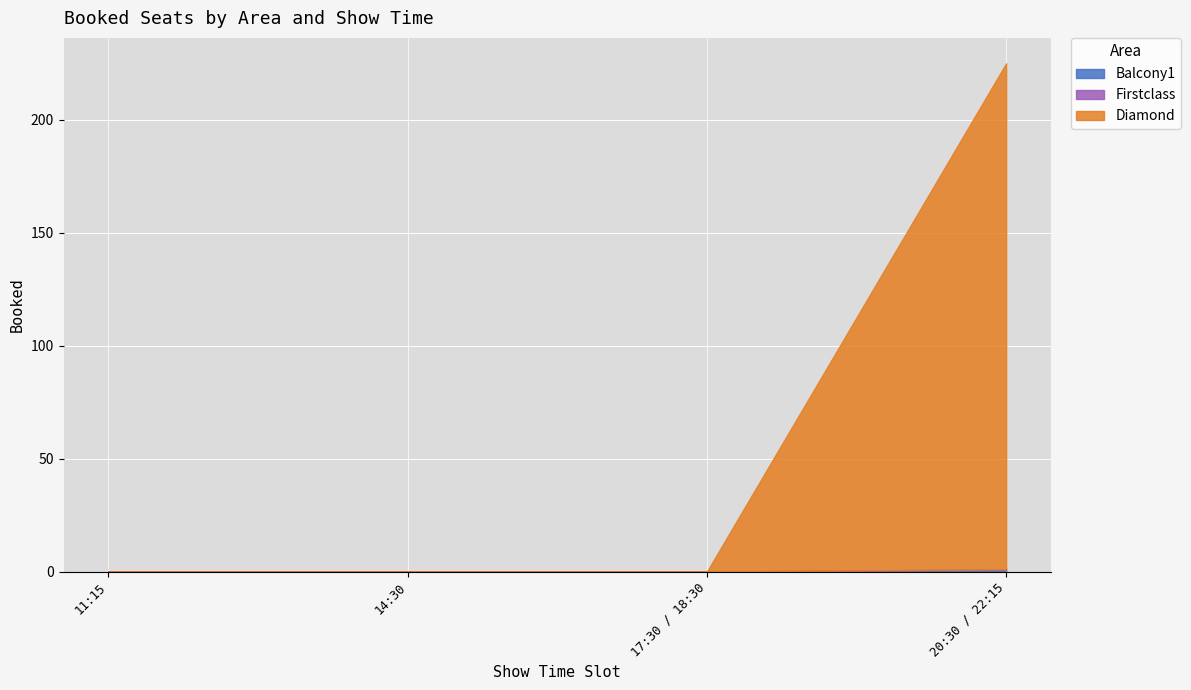

True or false: Balcony1 and Firstclass cross at least once.

False